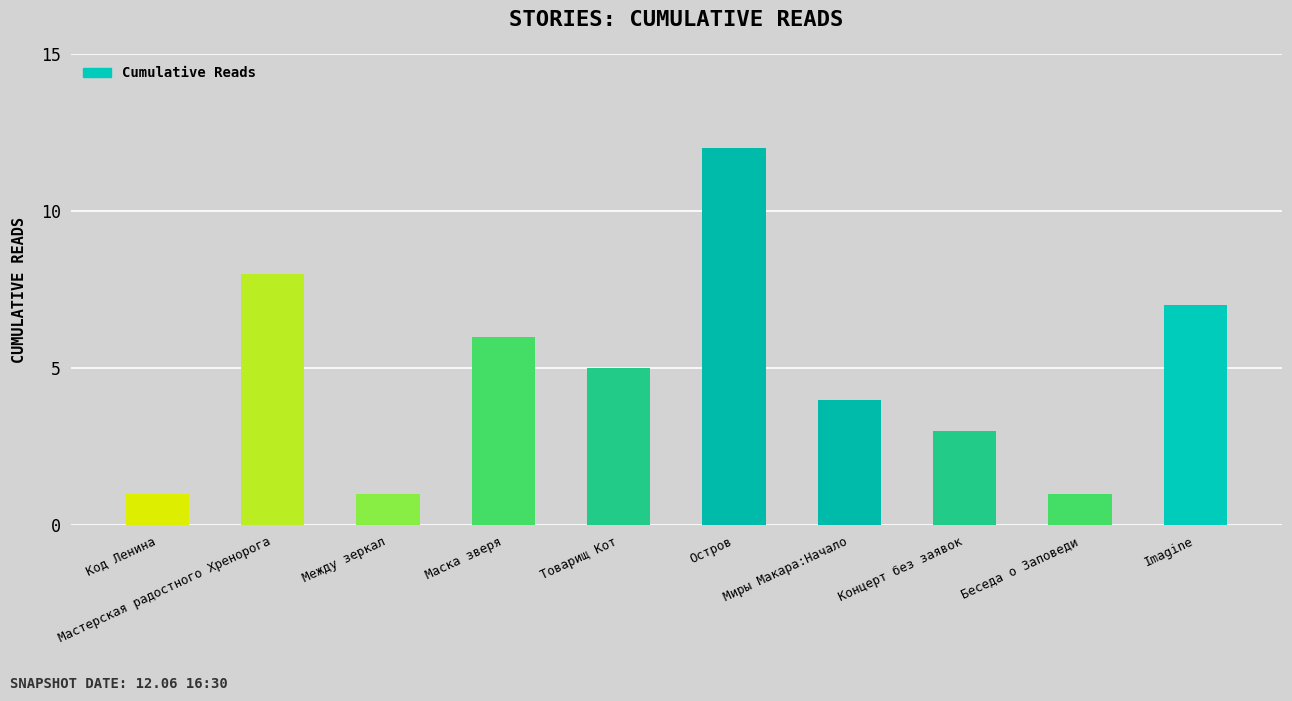

What is the value of the 9th bar from the left?

1